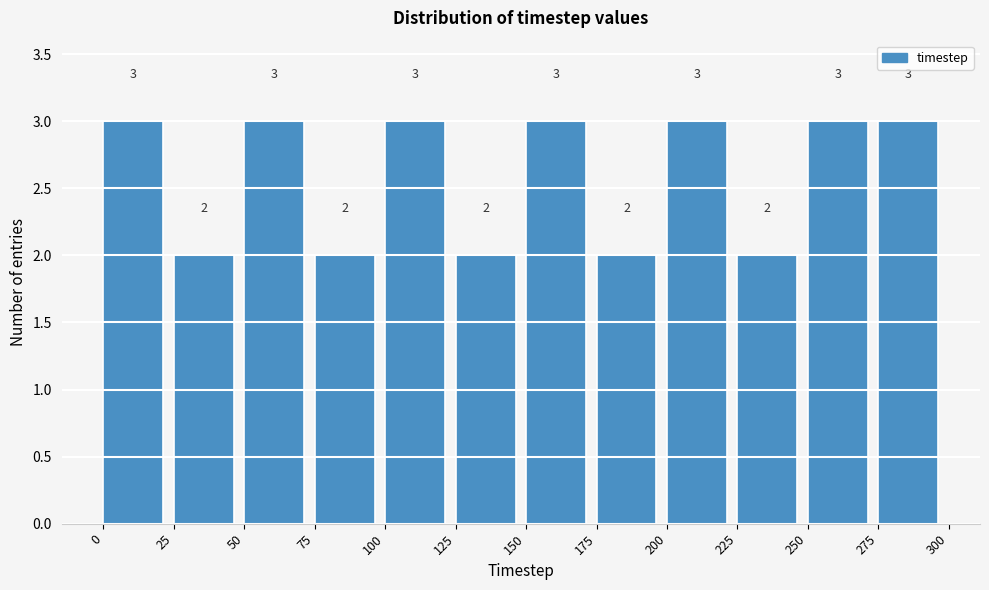

What is the height of the bar covering 250 to 275 on the x-axis?

3